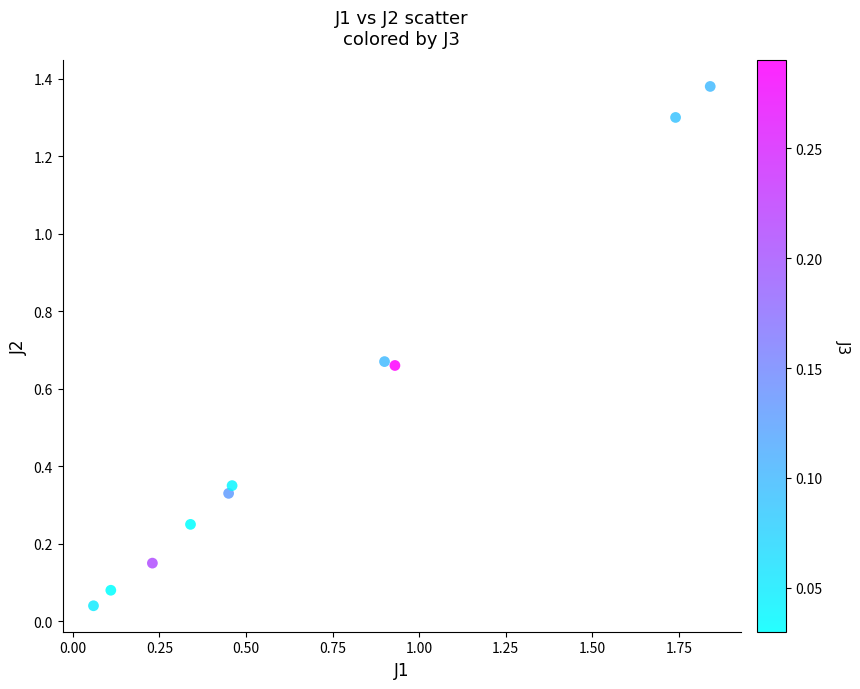

What is the range of Y values (max minus min)?

1.3